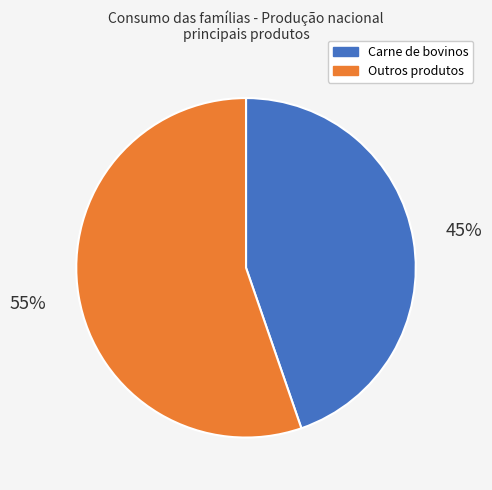

Is there a majority slice in this chart?

Yes